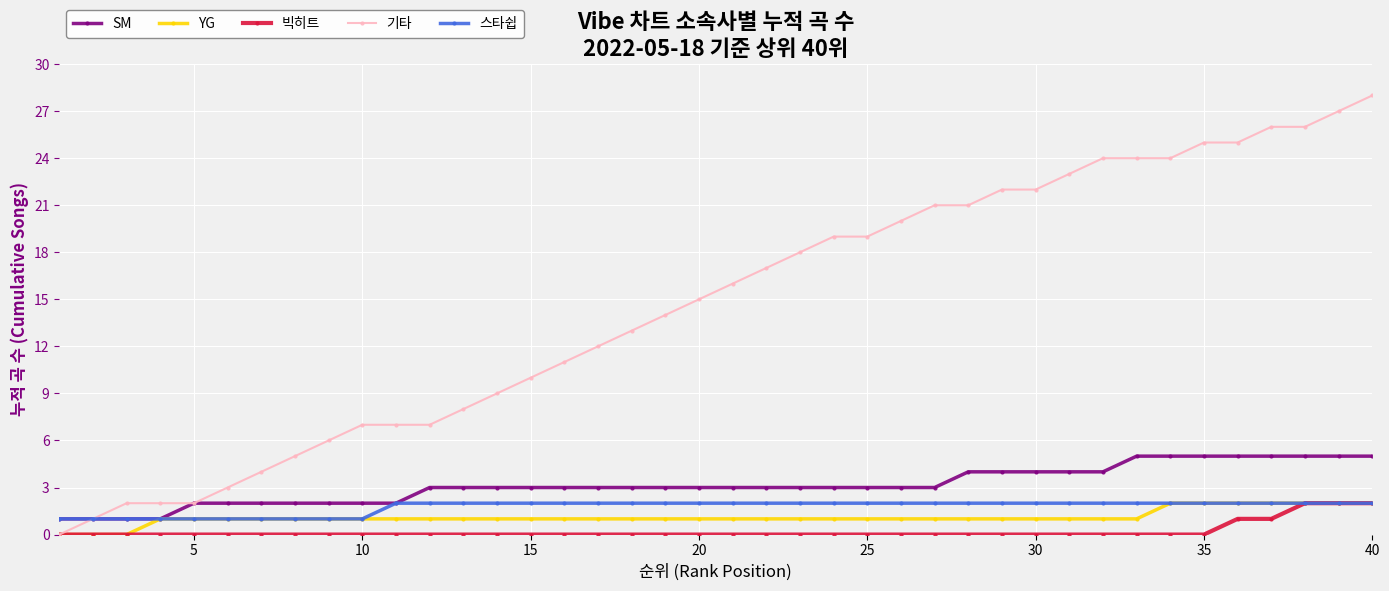

Which series has the widest spread of values?

기타